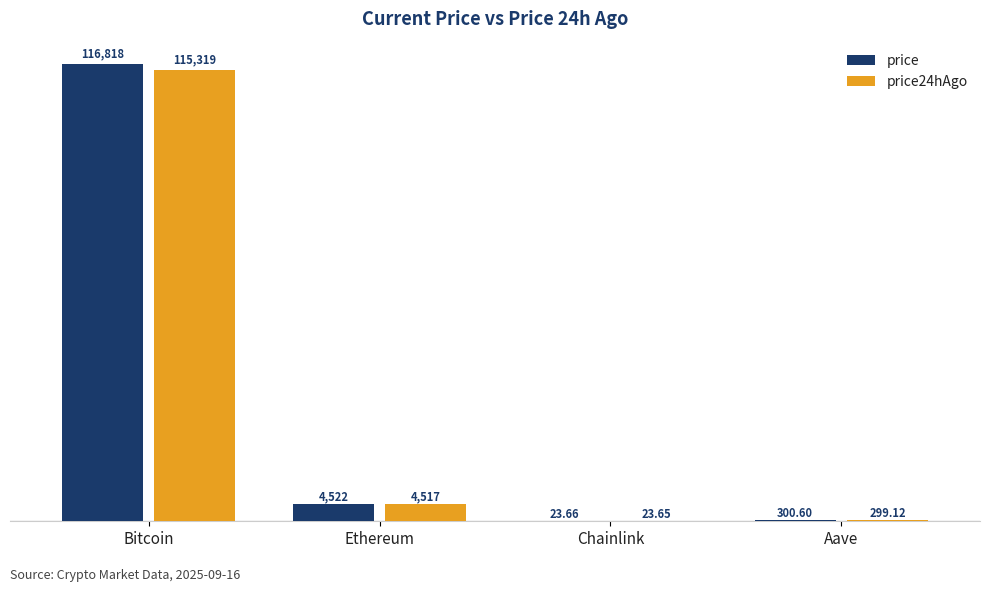

At which category does the chart reach its peak across all series?

Bitcoin